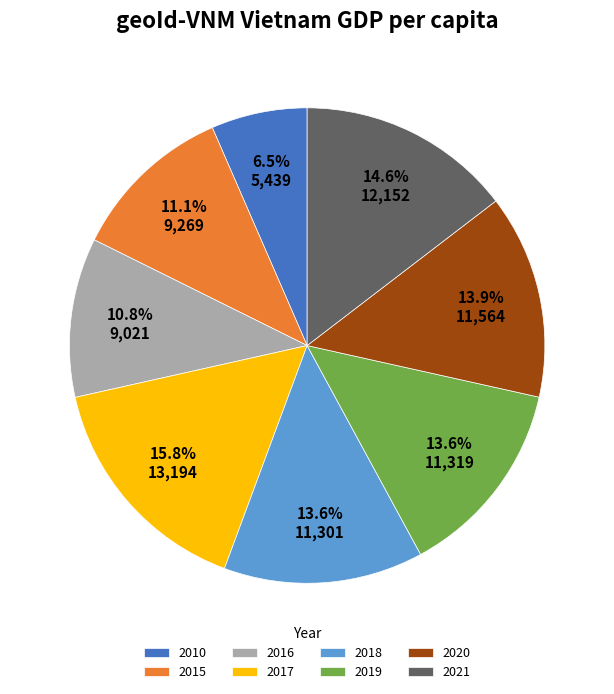

What is the ratio of the value at 2016 to the value at 2019?

0.8